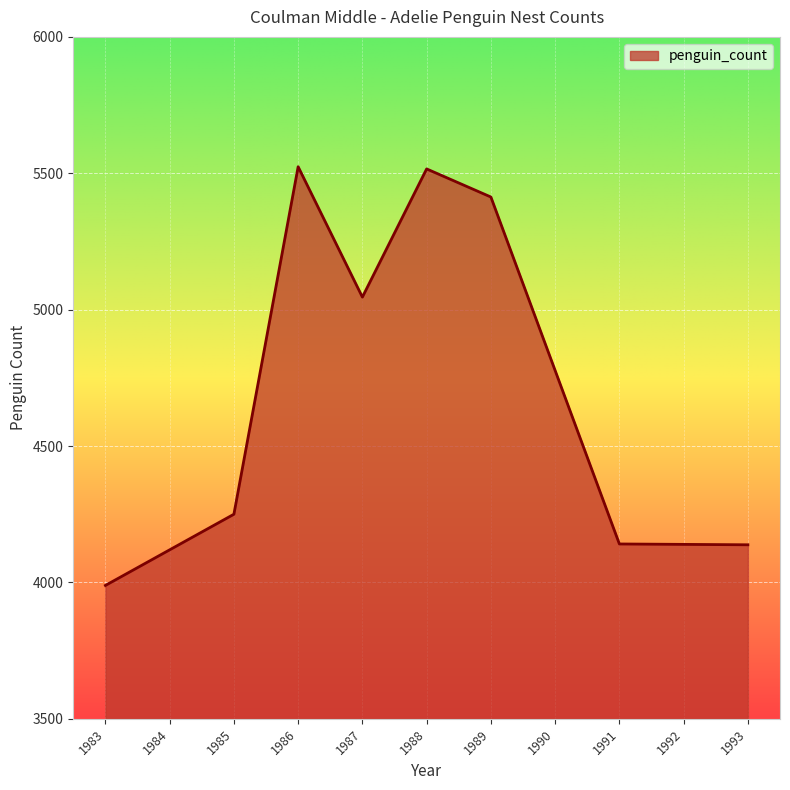

What is the change in value from 1988 to 1992?

-1376.5